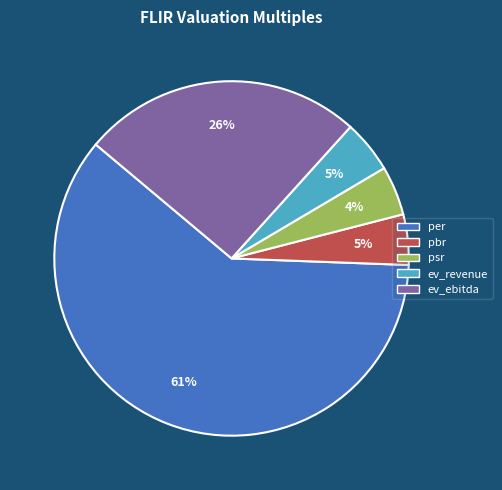

What percentage is the psr slice, to the nearest percent?

4%